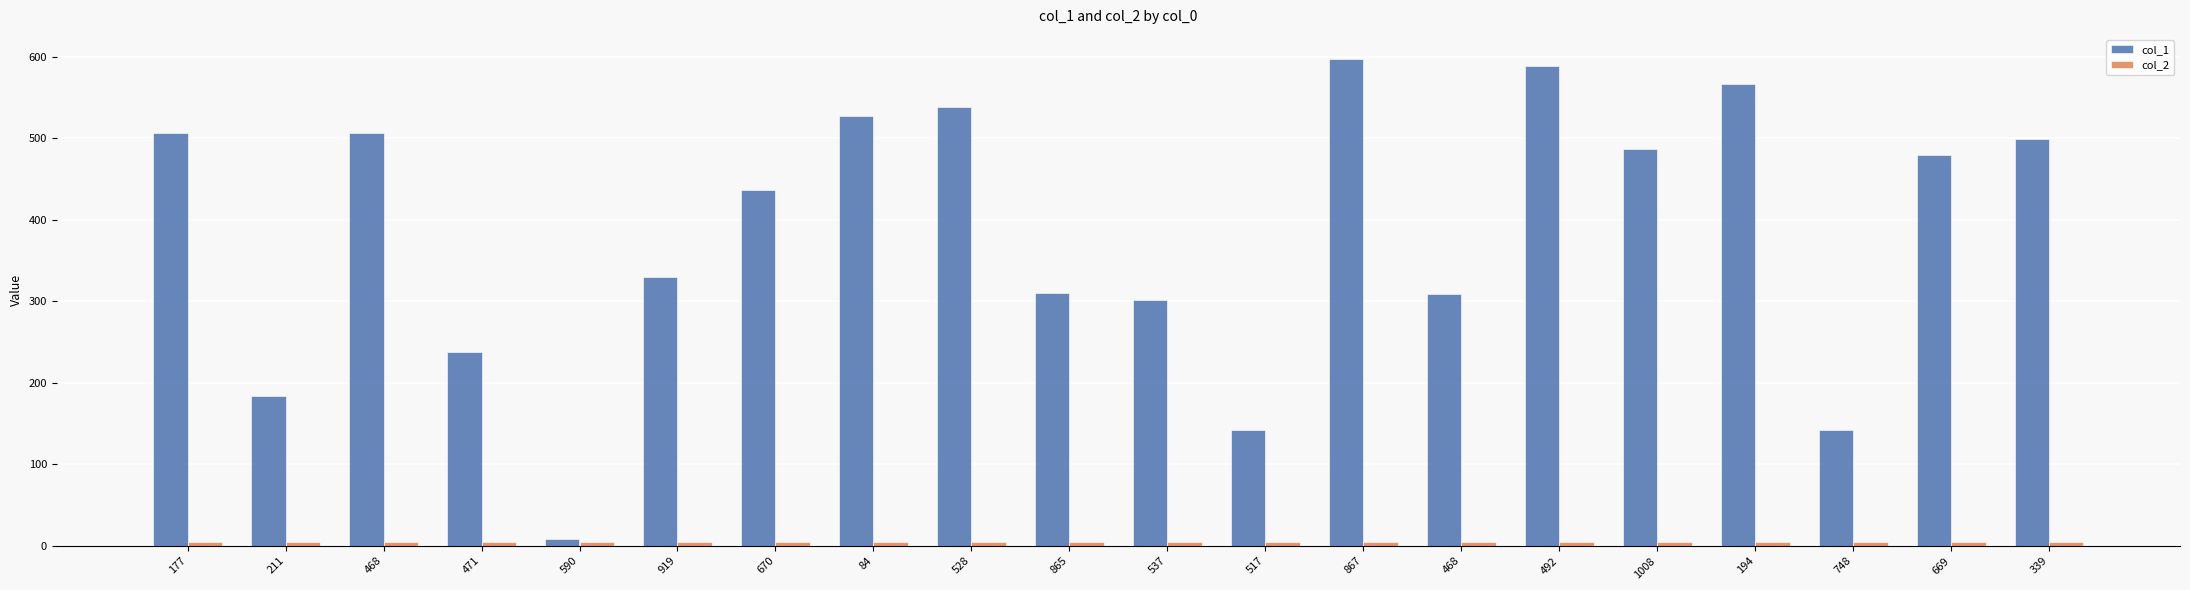

How many bars are there in each group?

2